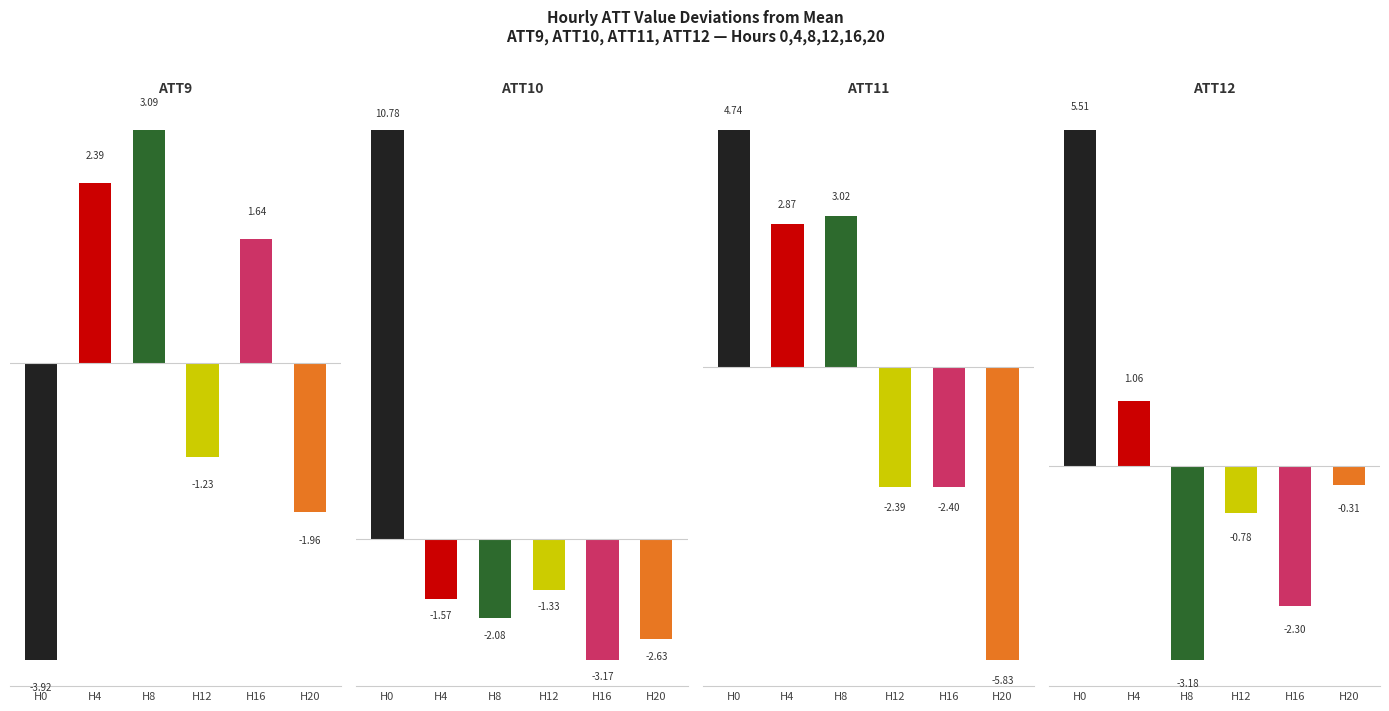

List the labels in order of ATT10 value, smallest first.

H16, H20, H8, H4, H12, H0